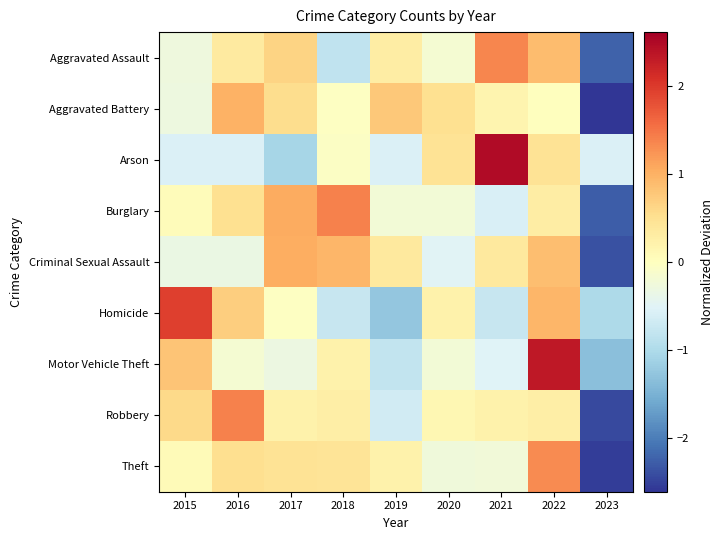

At which category is the sum across all series the highest?

2022